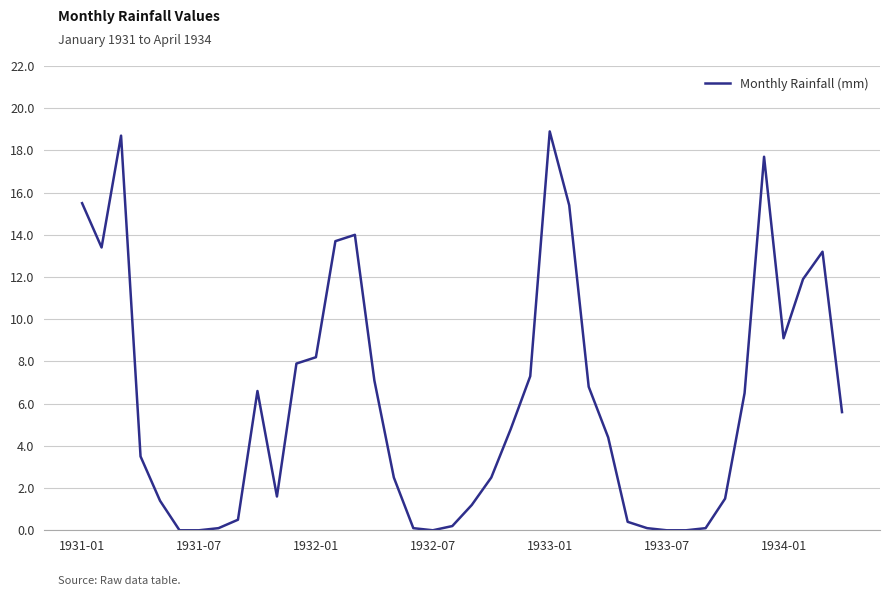

How many lines are shown in the chart?

1